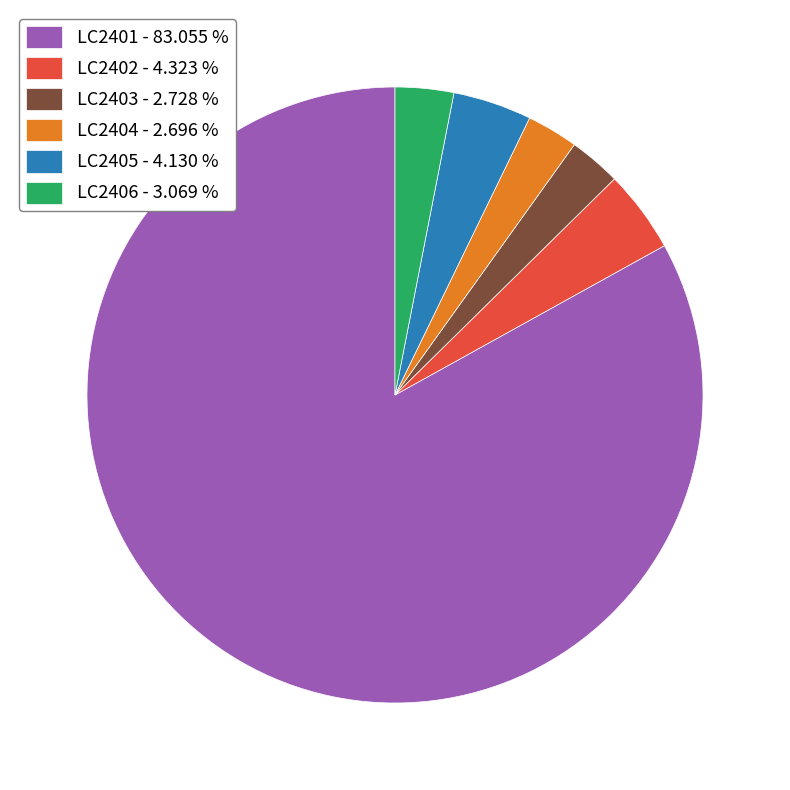

Between LC2401 - 83.055 % and LC2405 - 4.130 %, which is larger?

LC2401 - 83.055 %